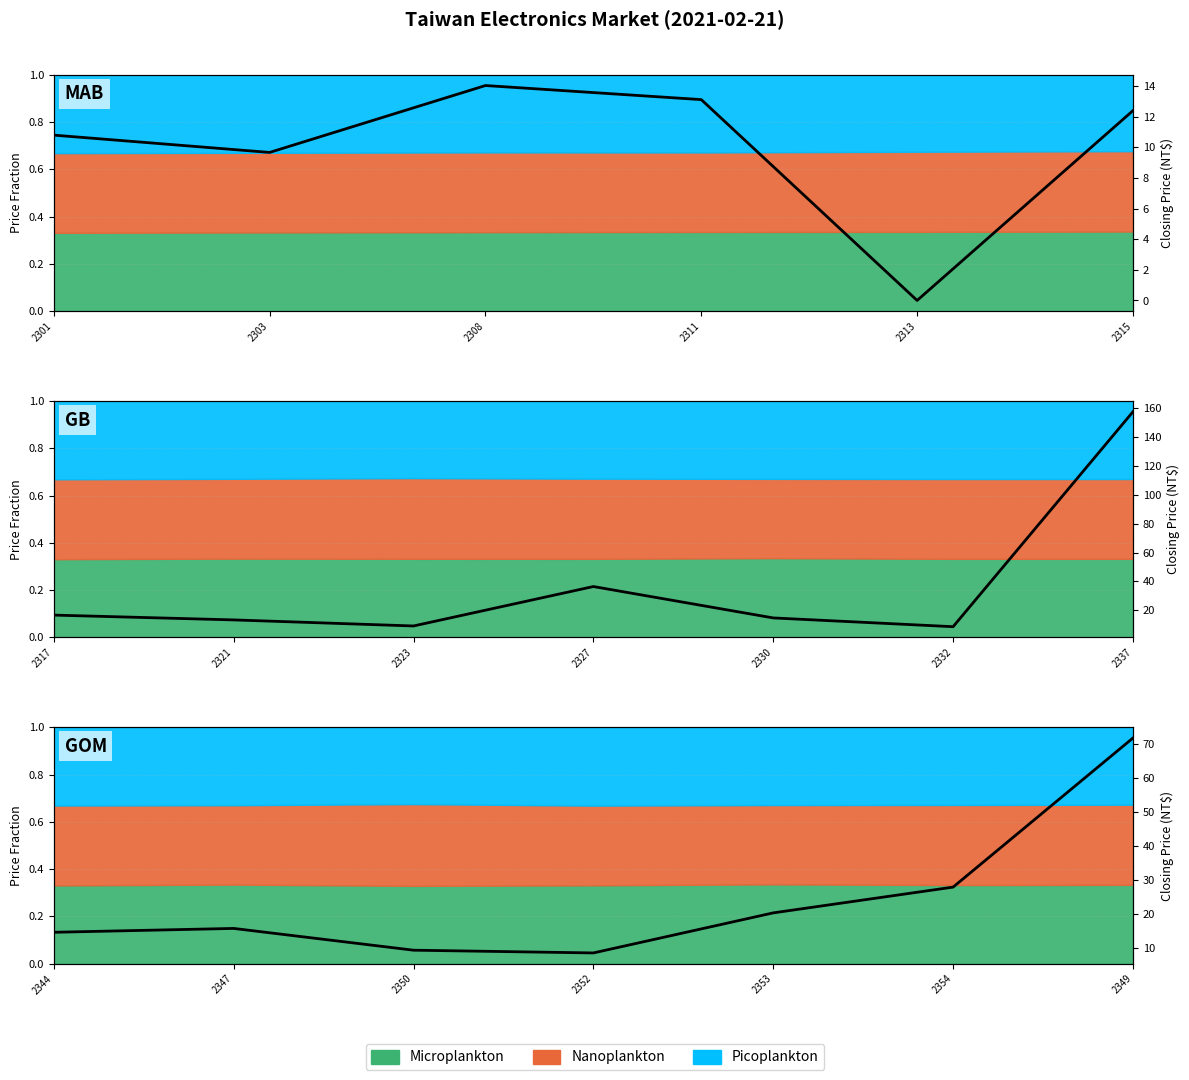

True or false: the data shows 21.9 at 2321.

False